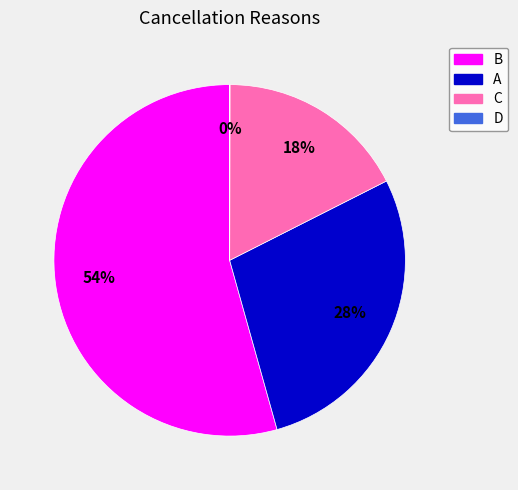

Combined, do C and A account for over 50%?

No